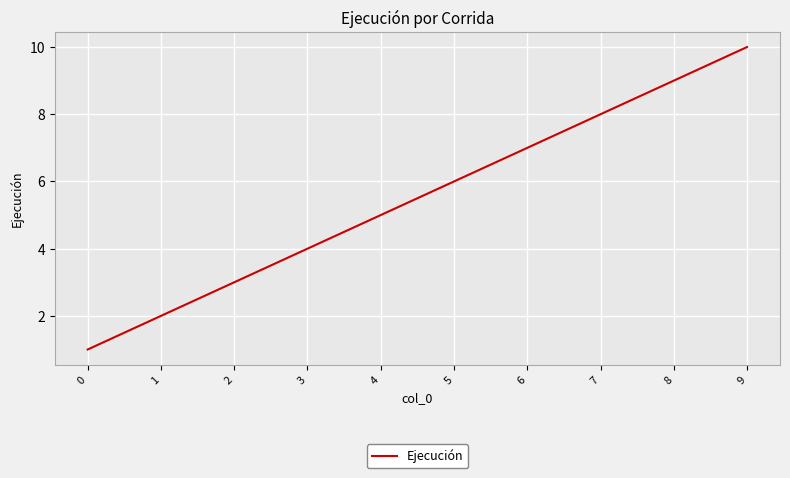

What is the difference between the maximum and minimum values?

9